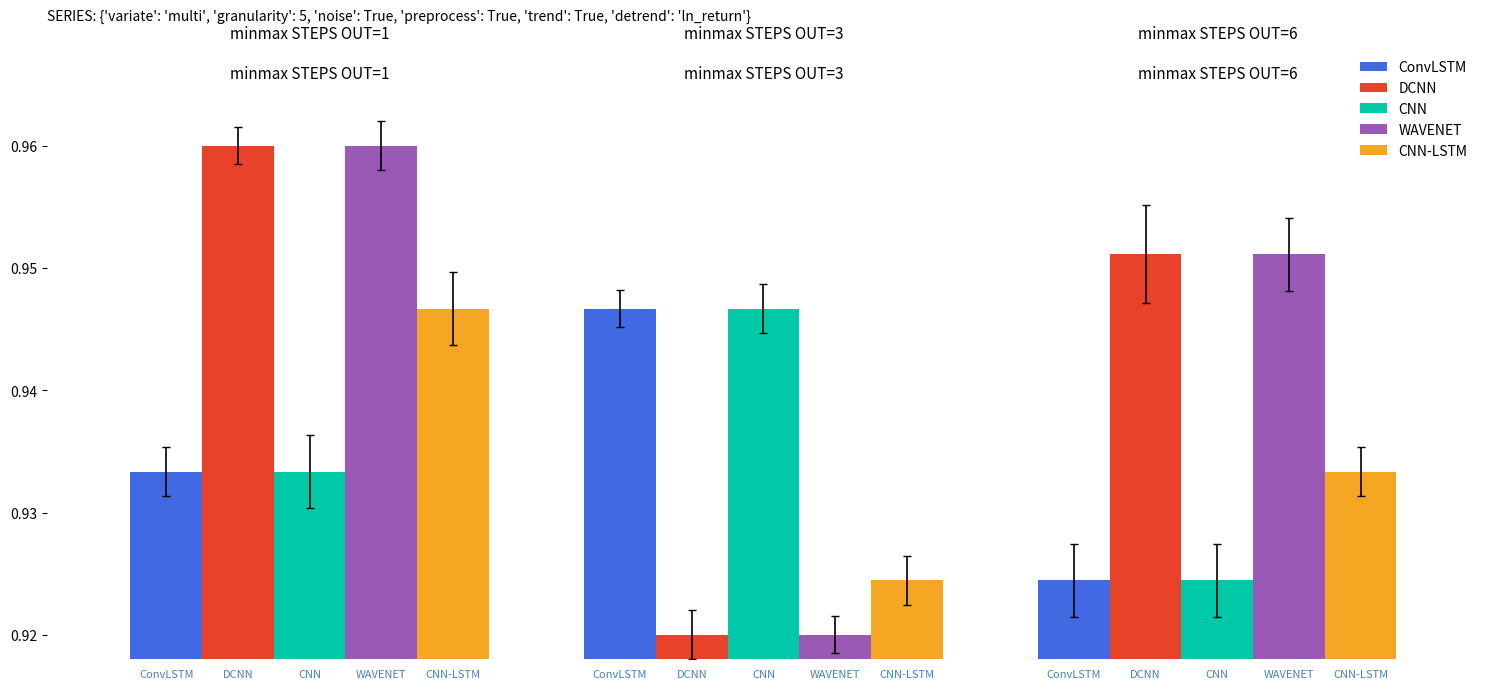

Count the number of data series in this chart.

5